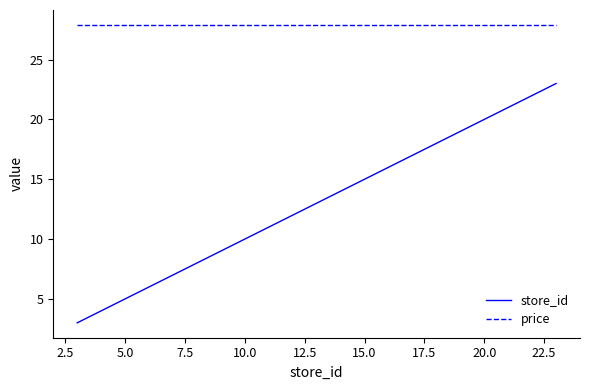

Does the chart display data point markers on the line(s)?

No